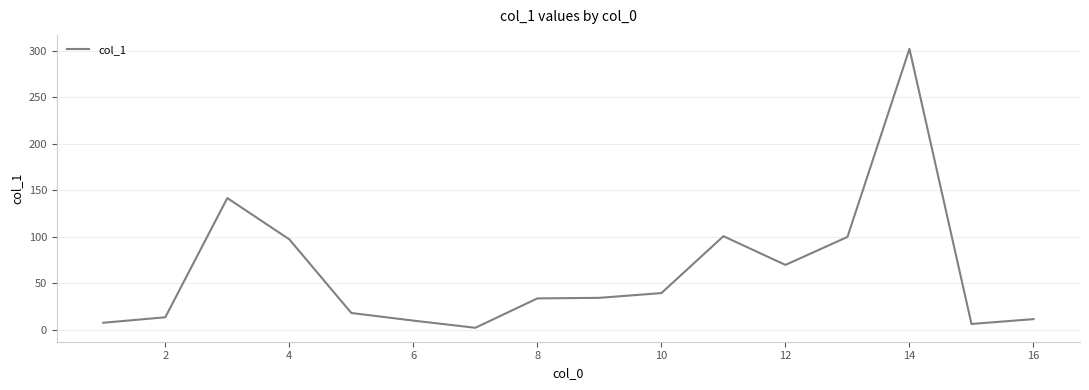

What is the maximum value shown in the chart?

302.0